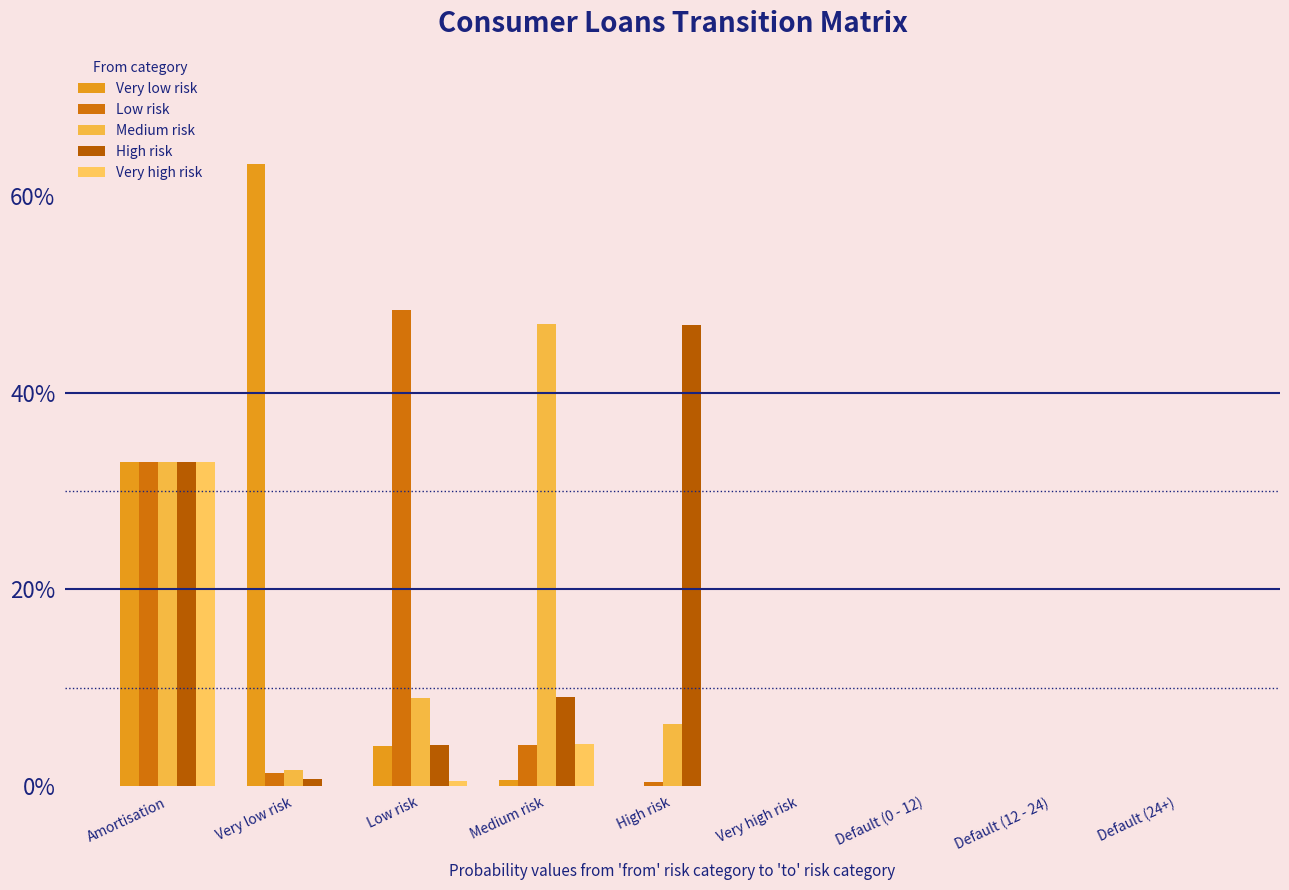

Rank the categories by Very high risk value from lowest to highest.

Very low risk, High risk, Very high risk, Default (0 - 12), Default (12 - 24), Default (24+), Low risk, Medium risk, Amortisation